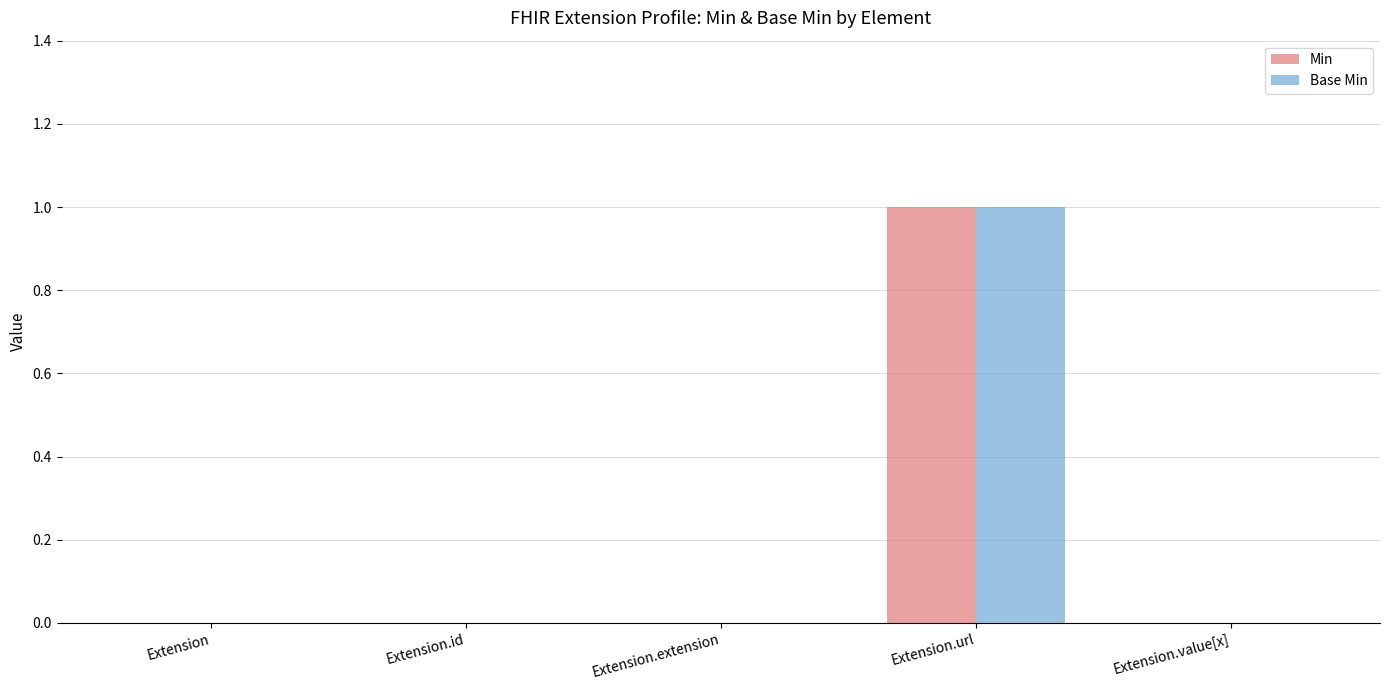

Is the value of Base Min at Extension.url greater than the value of Min at Extension.extension?

Yes